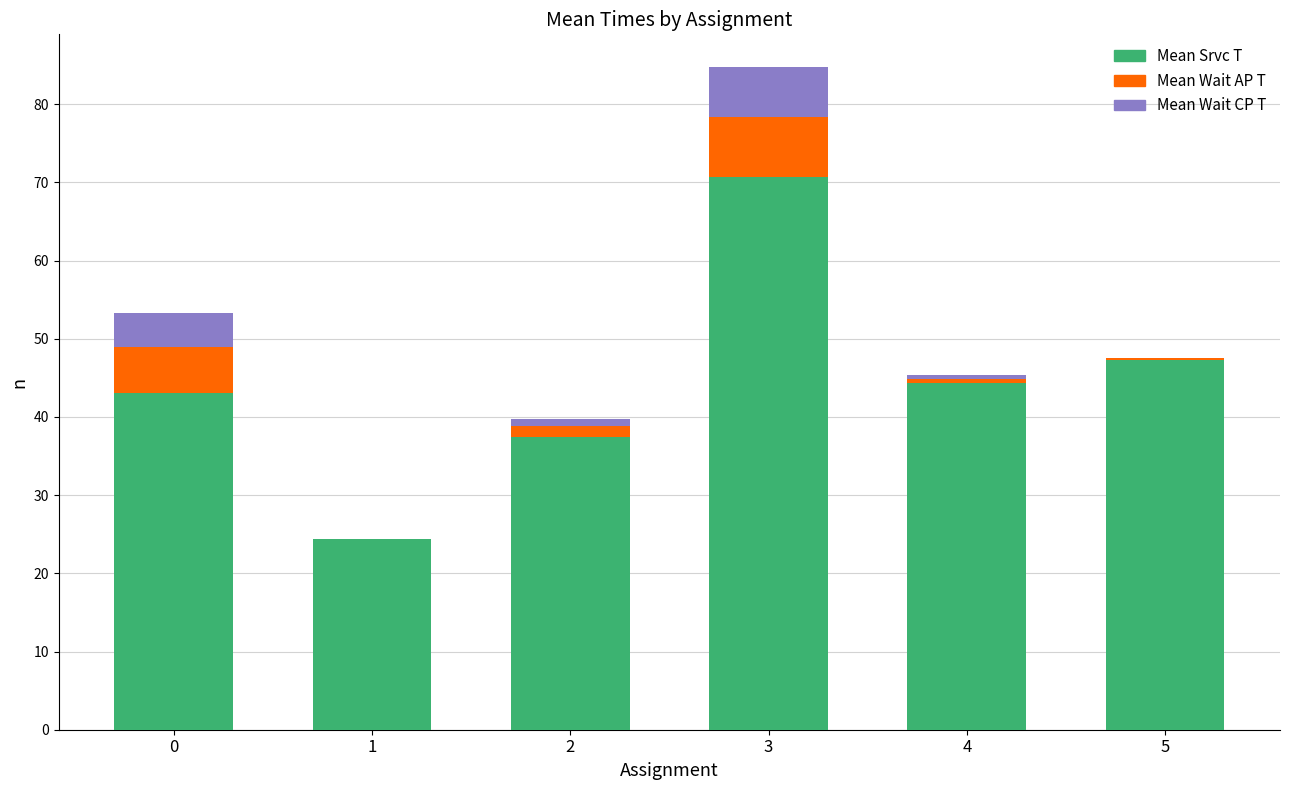

At which category is the sum across all series the highest?

3